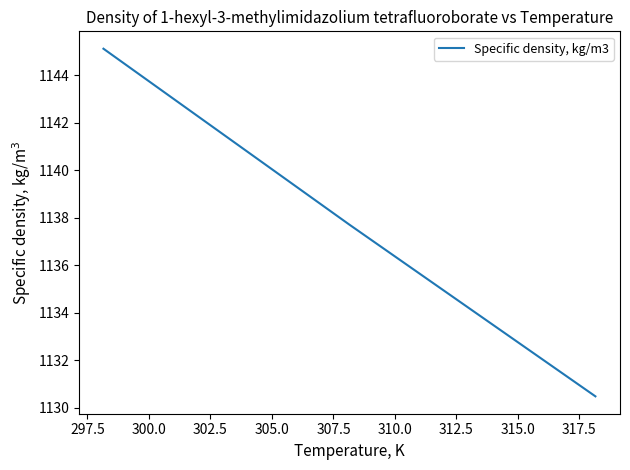

What is the average value?

1137.8